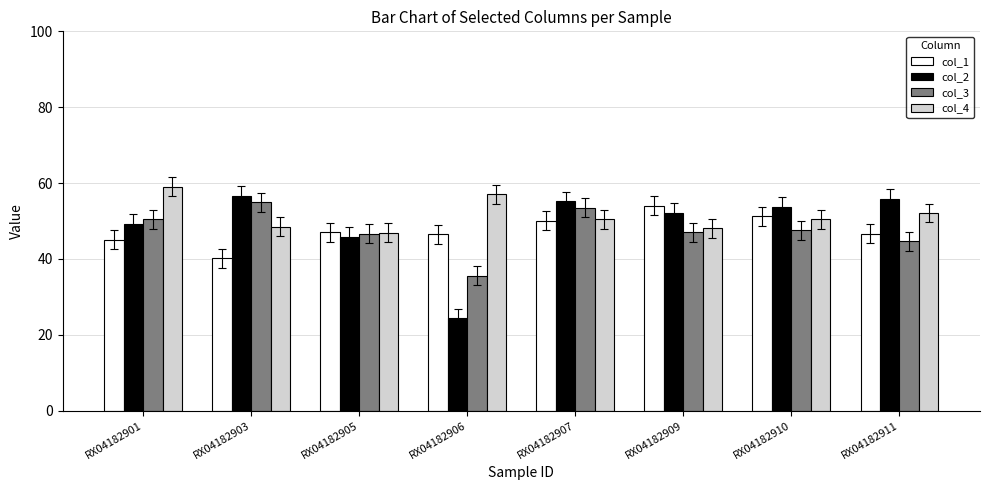

Which category has the highest value in the col_3 series?

RX04182903